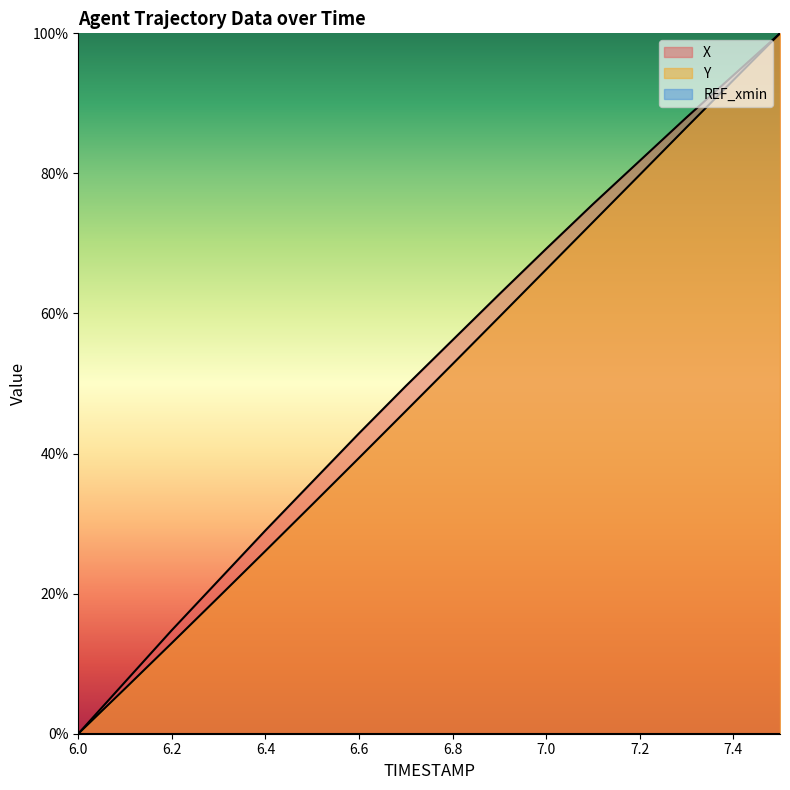

Where is X nearest to the value 50?

6.7